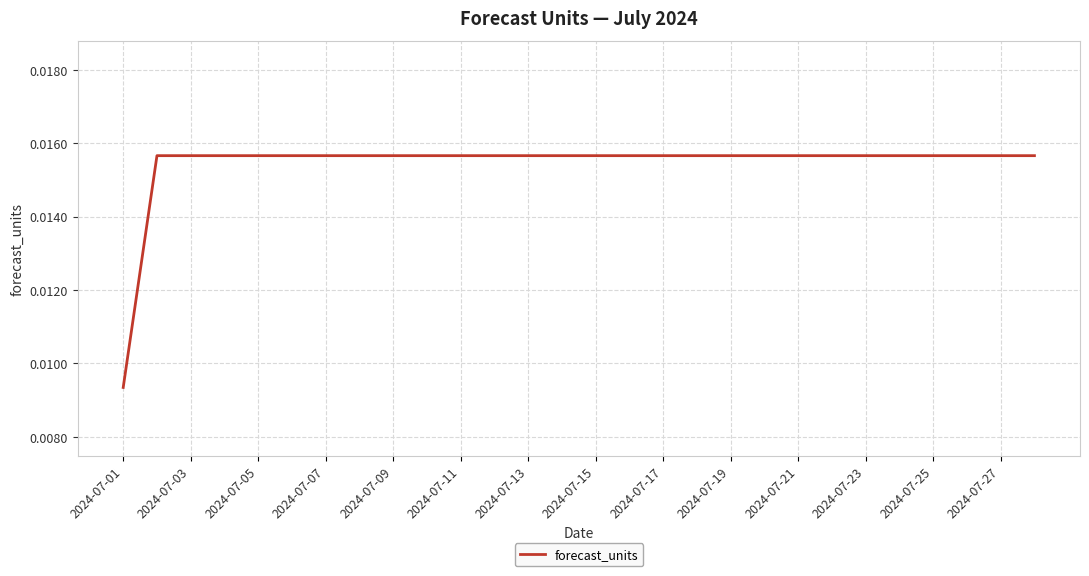

Does the chart have visible grid lines?

Yes